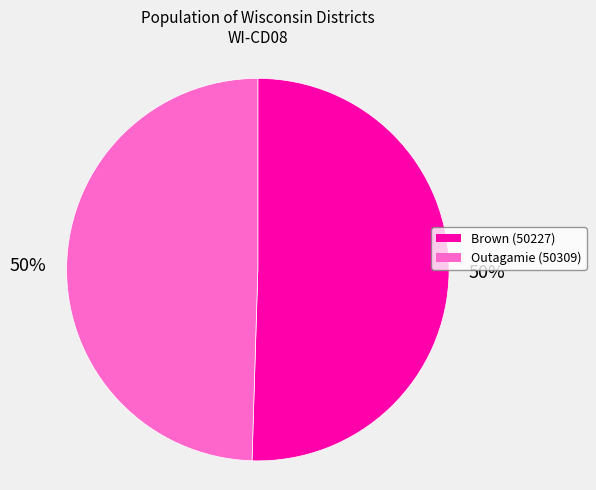

What is the ratio of the value at Outagamie (50309) to the value at Brown (50227)?

1.0